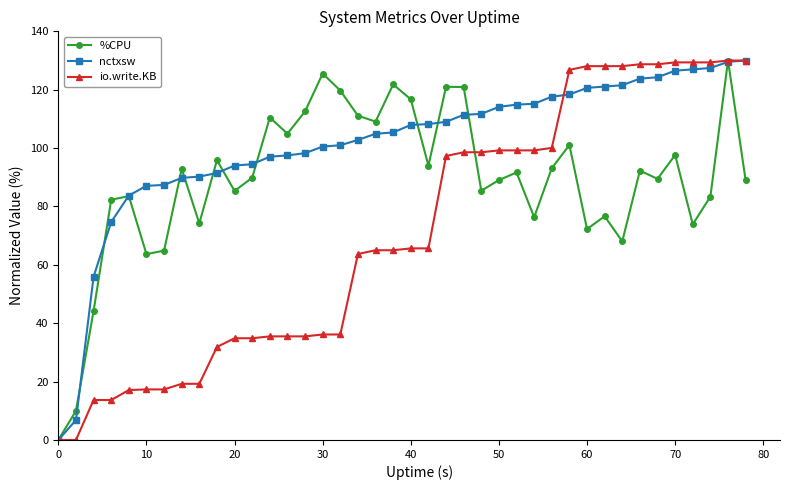

List the series in order of their overall mean, lowest first.

io.write.KB, %CPU, nctxsw